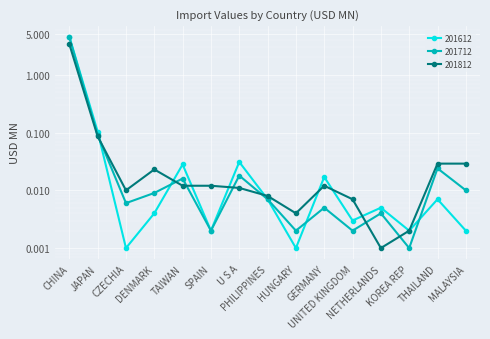

At which label is 201612 closest to 2?

JAPAN